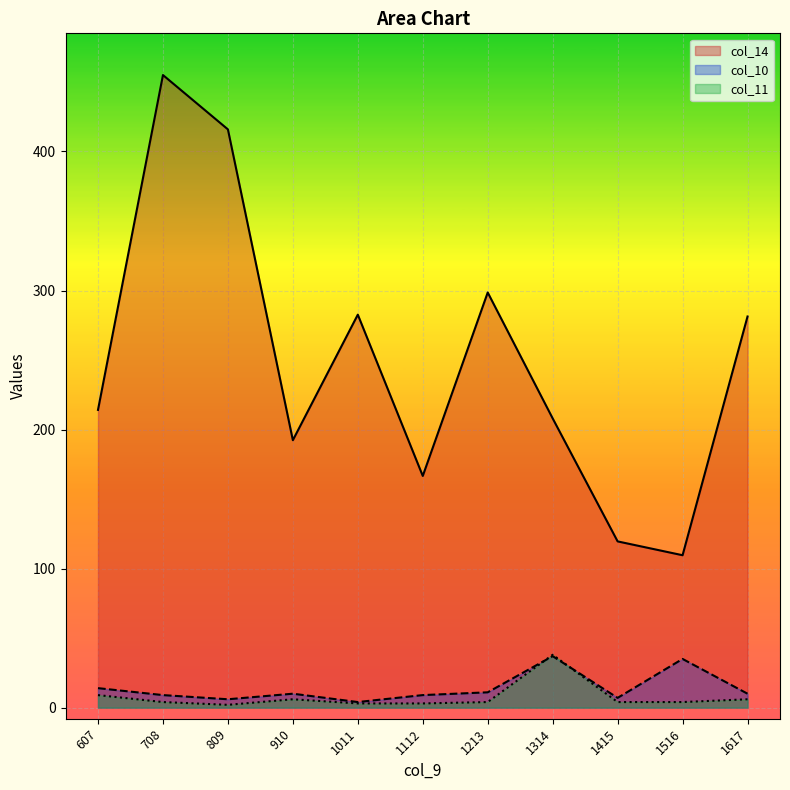

List the labels in order of col_14 value, largest first.

708, 809, 1213, 1011, 1617, 607, 1314, 910, 1112, 1415, 1516